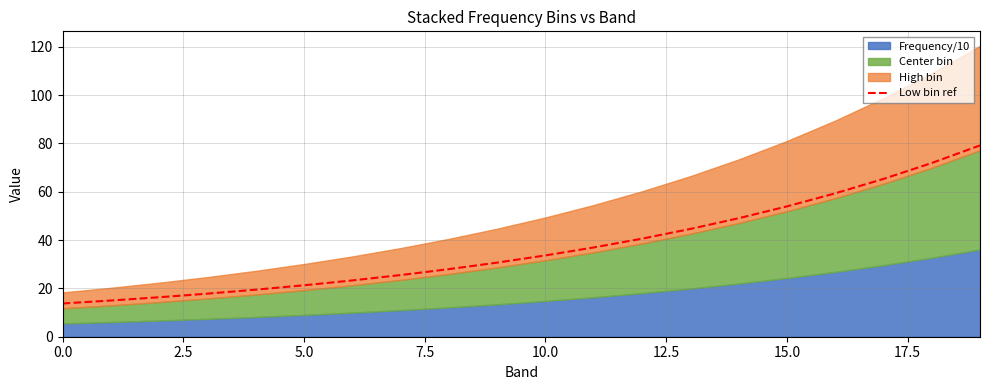

What is the label of the 16th point from the right?

10.0